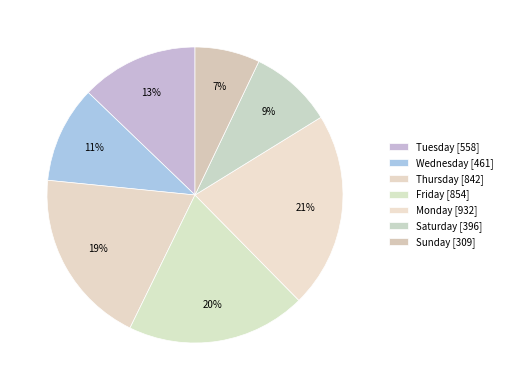

How many slices are in this pie chart?

7